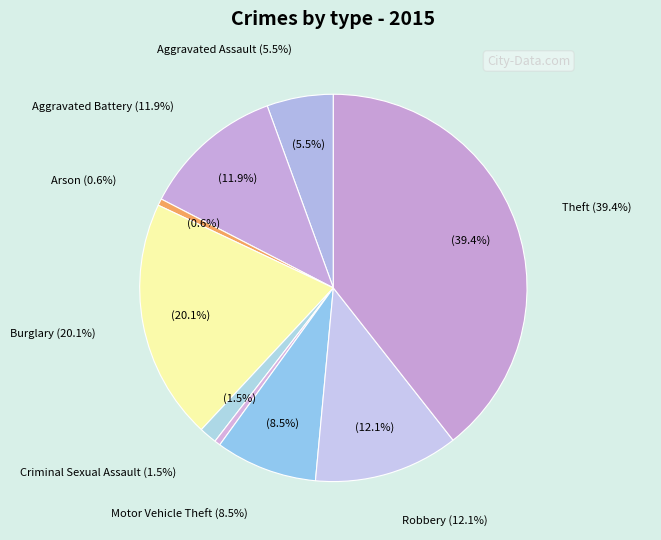

Which has a higher value, Aggravated Battery or Aggravated Assault?

Aggravated Battery